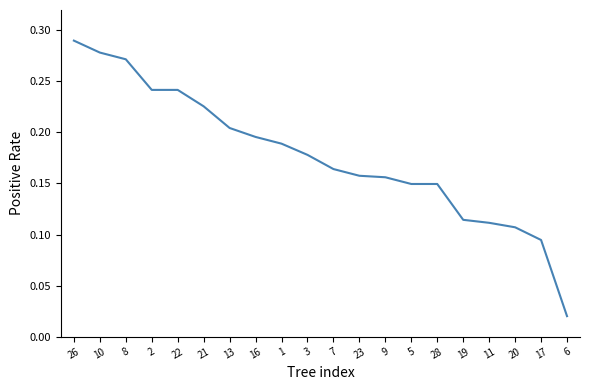

Which label corresponds to the largest value in the chart?

26